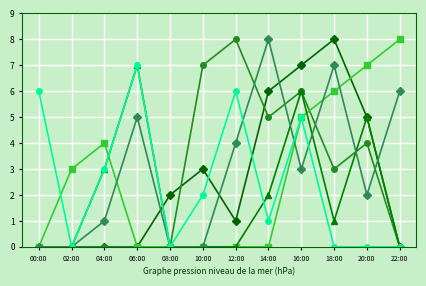

How many lines are shown in the chart?

6